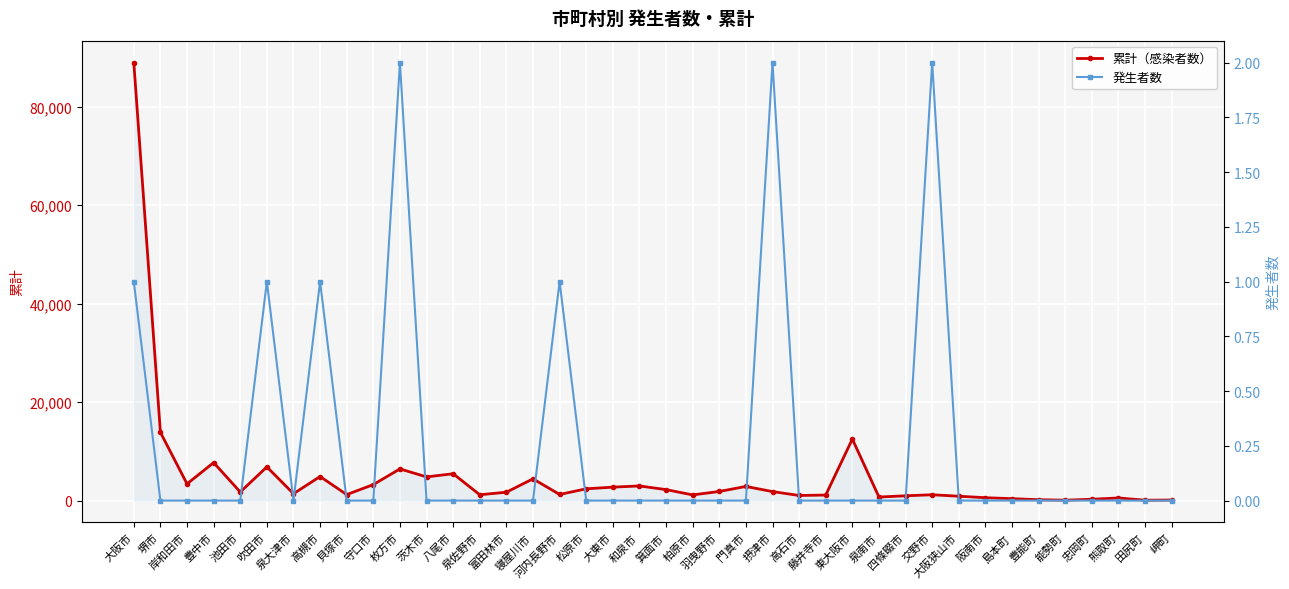

In 累計（感染者数）, how many points are higher than both neighbors (excluding endpoints)?

11